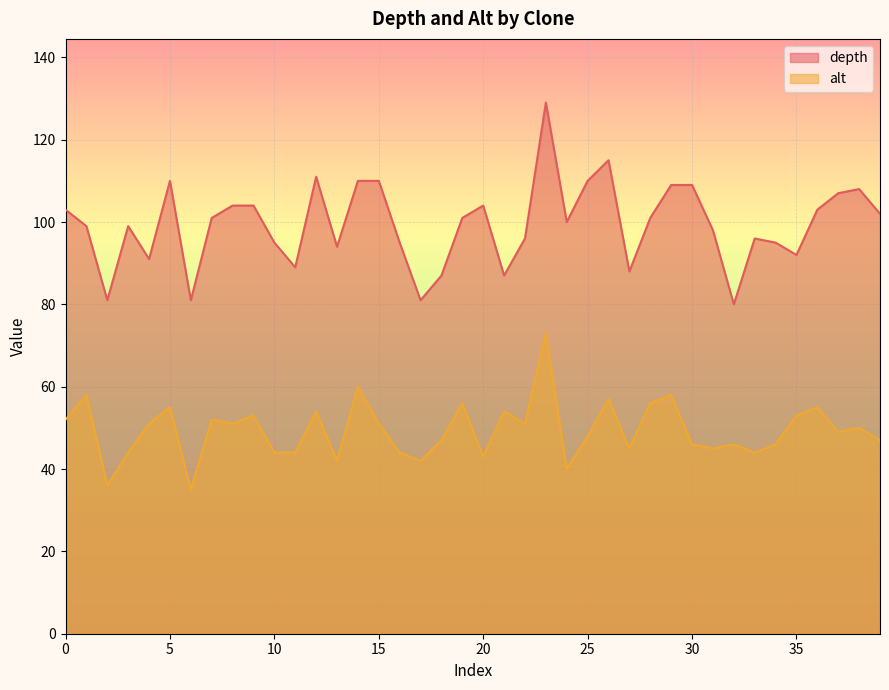

What is the total value across all series at 0?

155